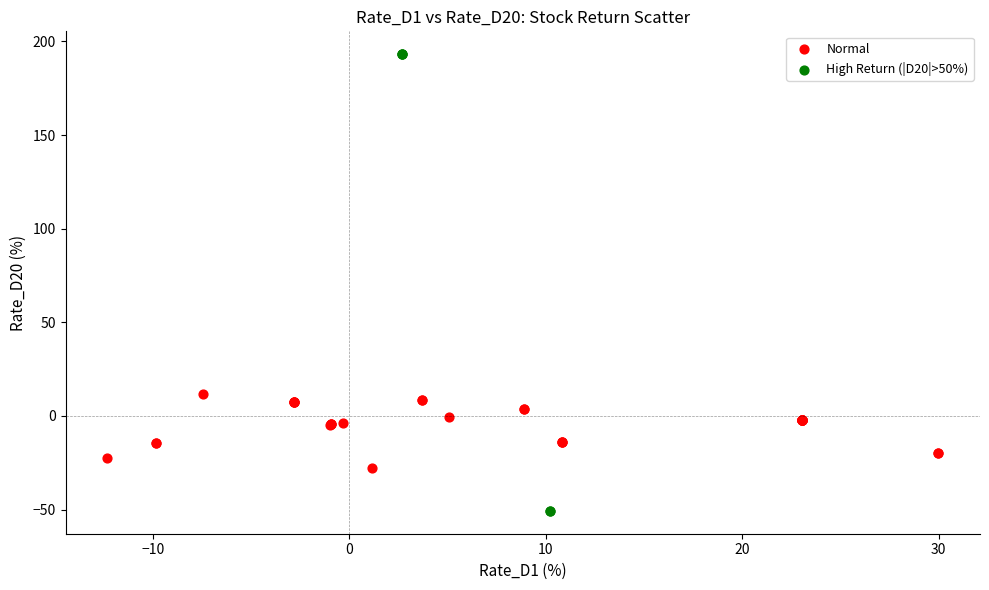

Which series reaches the maximum Y coordinate?

High Return (|D20|>50%)